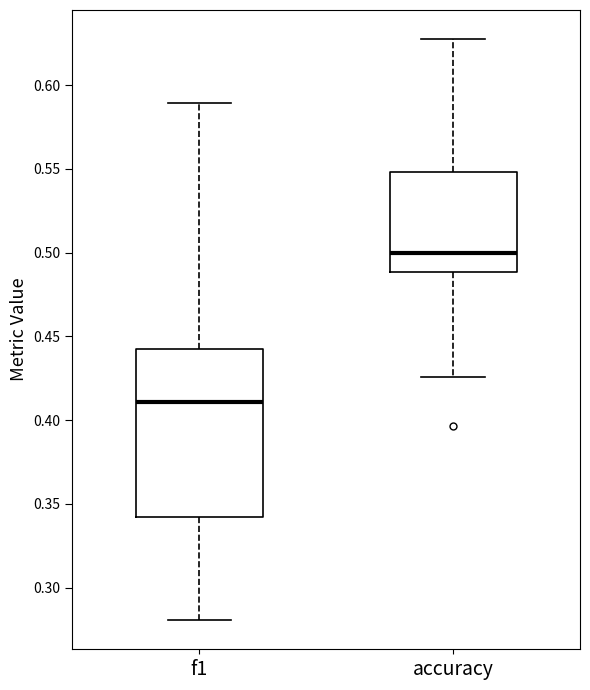

Which box has the highest median line?

accuracy